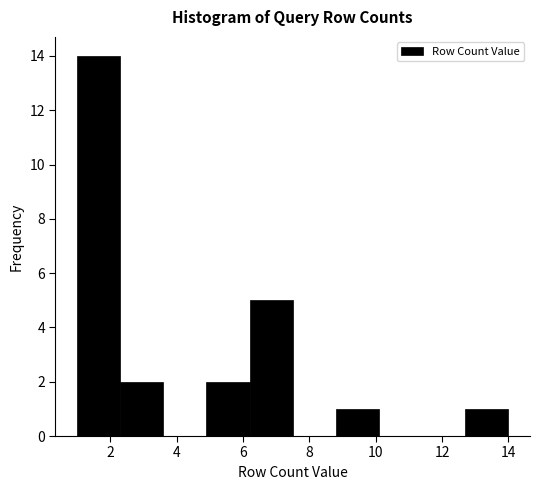

Reading left to right, transcribe this chart: for each bar, give the range it covers on the x-axis and its height. Neither the bar edges nor the heights are printed on the chart, so give them approximately, as read against the axes.

1.0 to 2.3: 14
2.3 to 3.6: 2
3.6 to 4.9: 0
4.9 to 6.2: 2
6.2 to 7.5: 5
7.5 to 8.8: 0
8.8 to 10.1: 1
10.1 to 11.4: 0
11.4 to 12.7: 0
12.7 to 14.0: 1